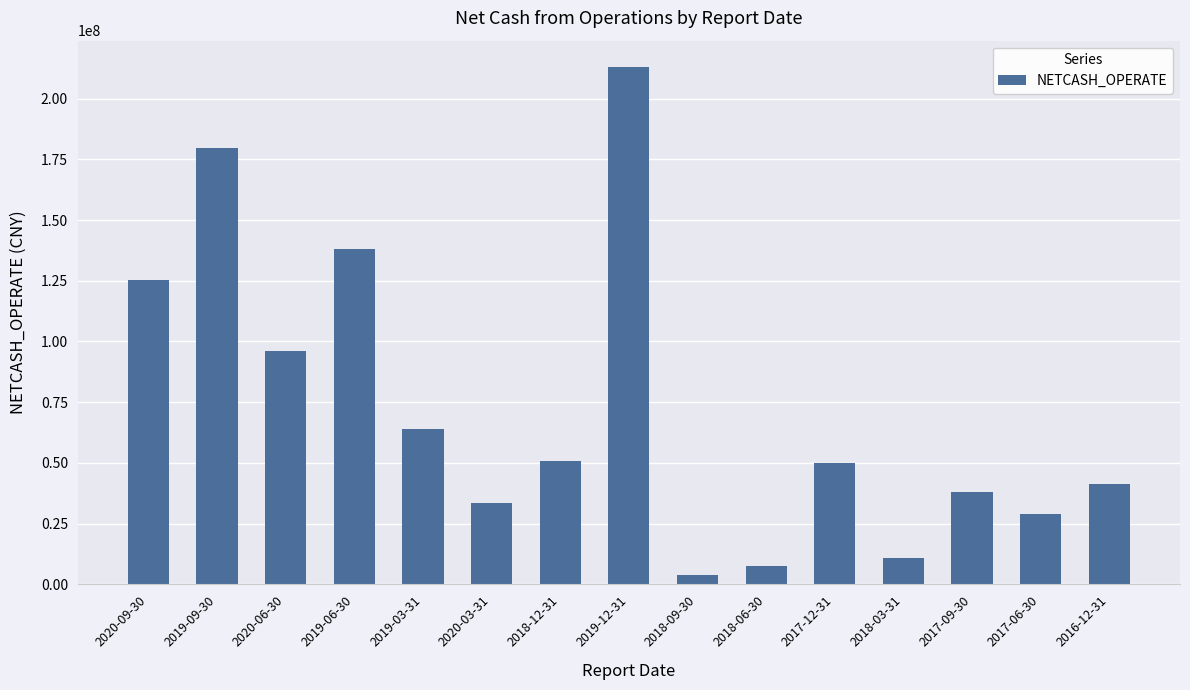

What is the change in value from 2018-12-31 to 2017-12-31?

-766217.8